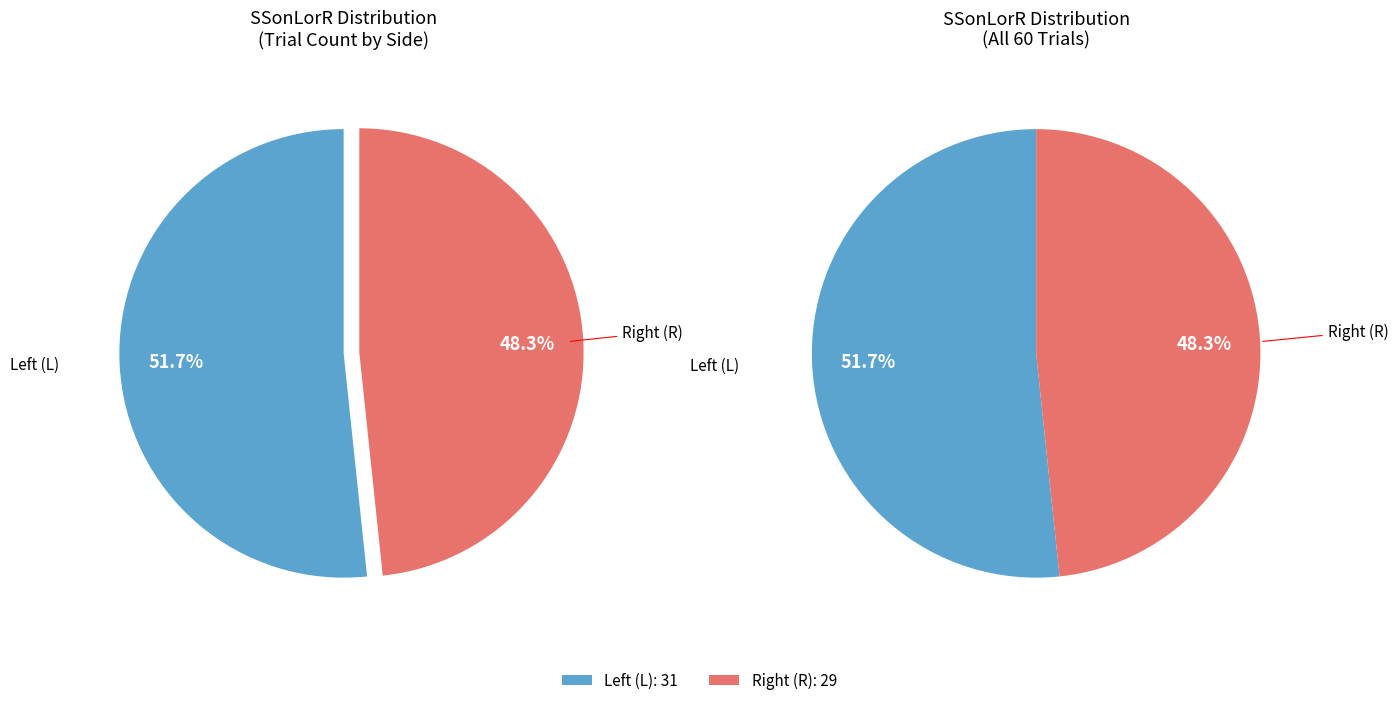

What portion of the pie excludes R?

51.7%